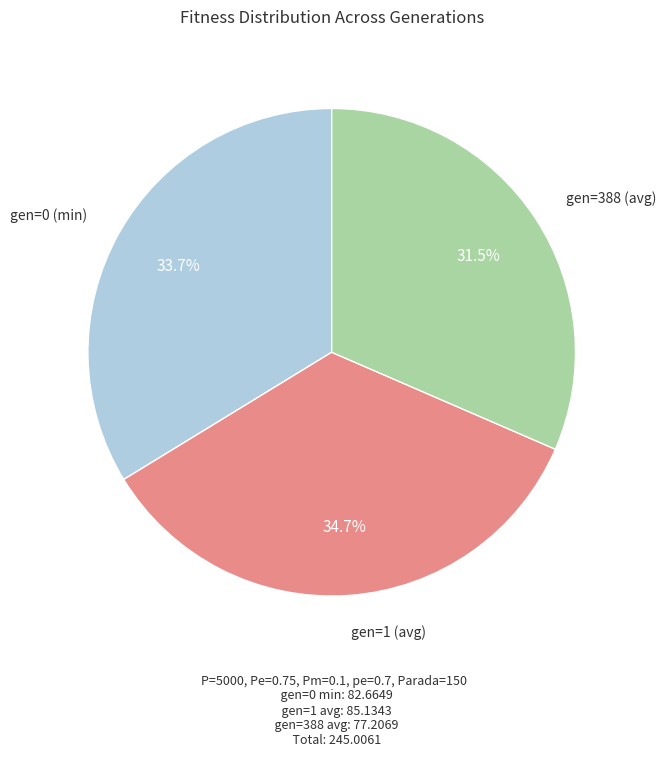

Does any single category account for the majority?

No